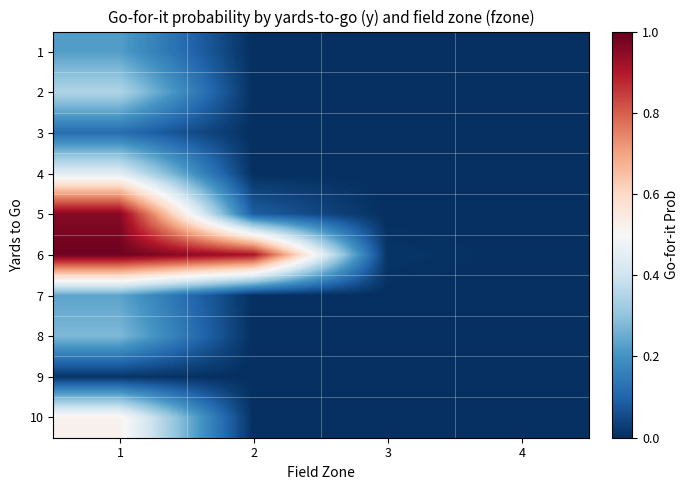

What is the maximum value shown in the chart?

1.0